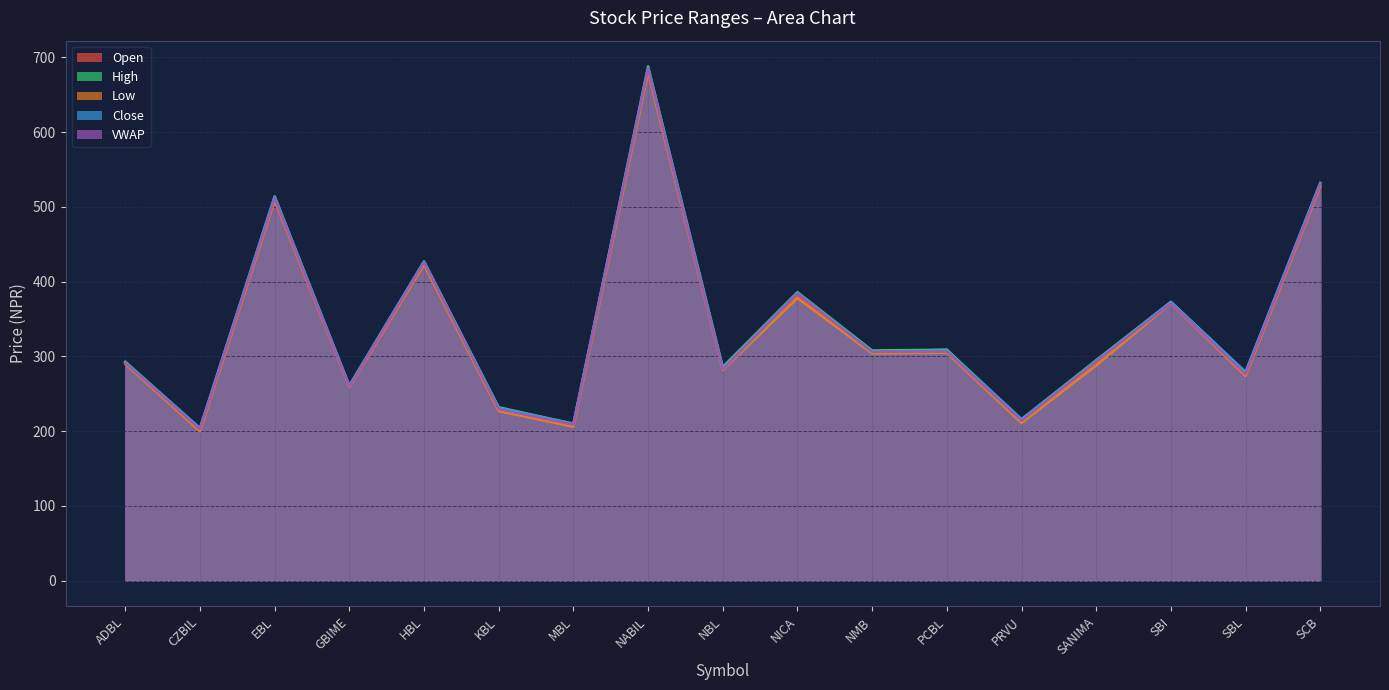

What is the maximum value shown in the chart?

688.0